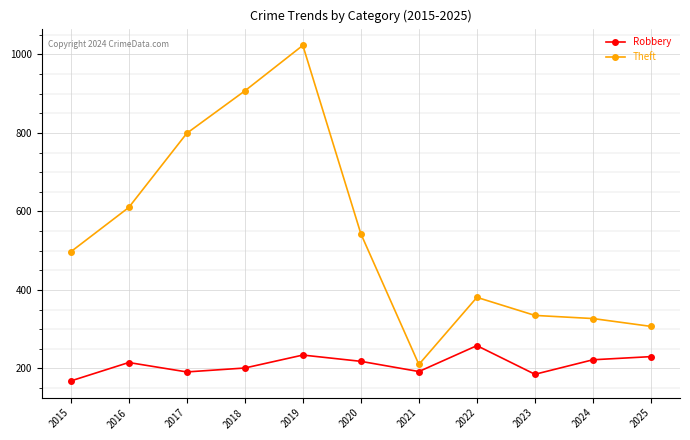

The value of Theft at 2022 is 647. True or false?

False